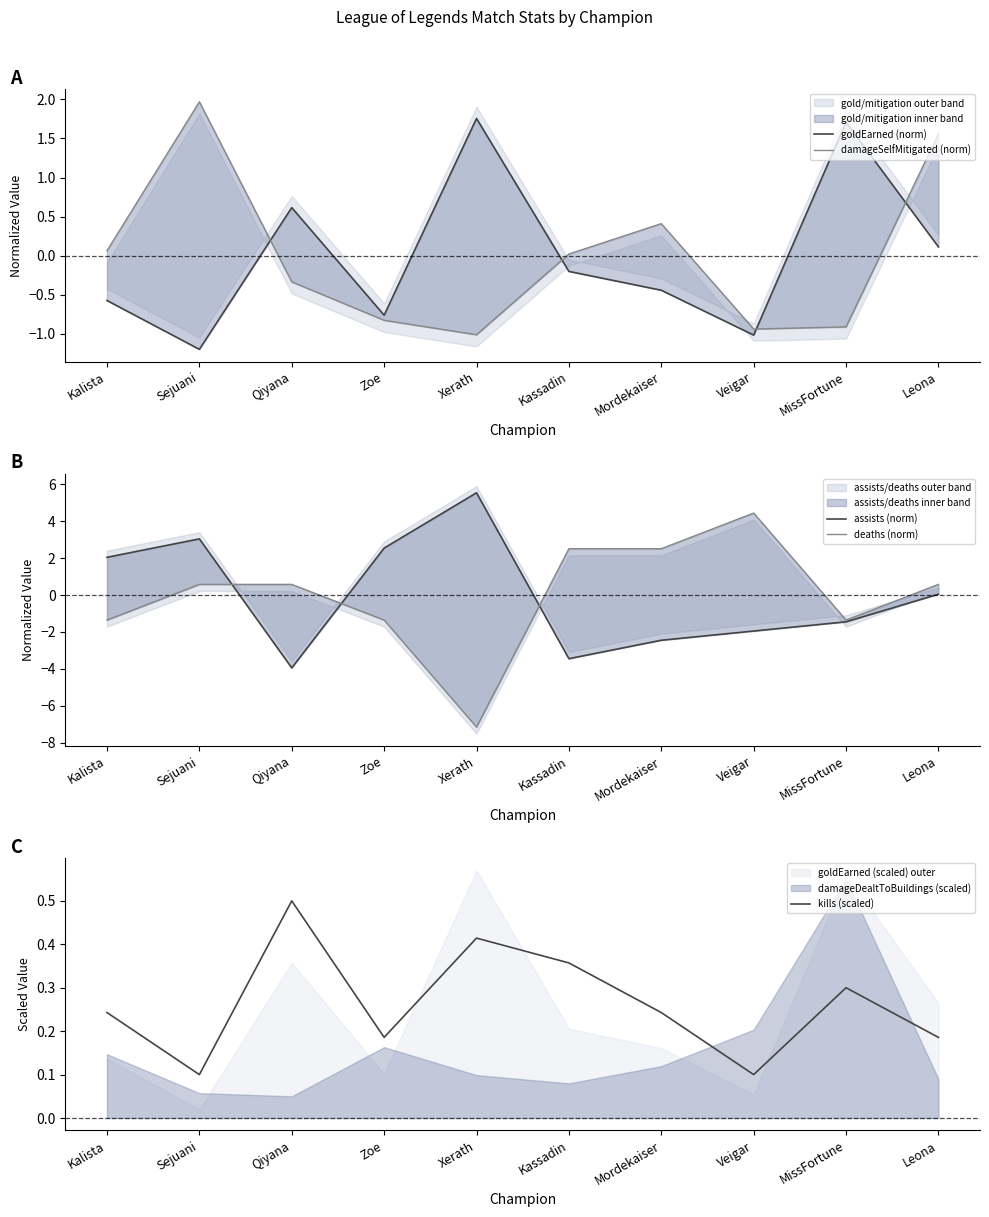

Which label corresponds to the largest value in the chart?

Xerath